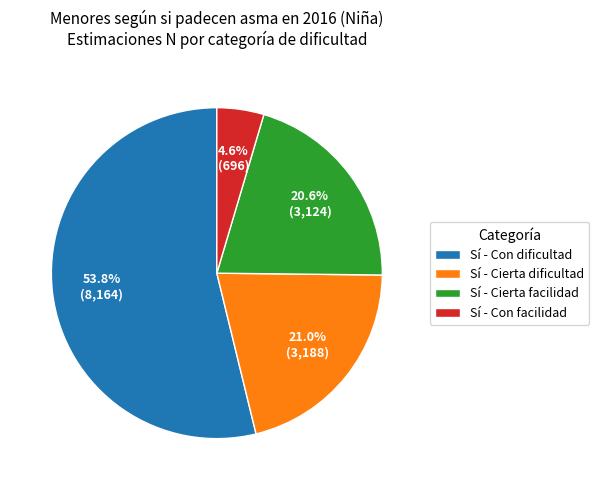

Does any single category account for the majority?

Yes